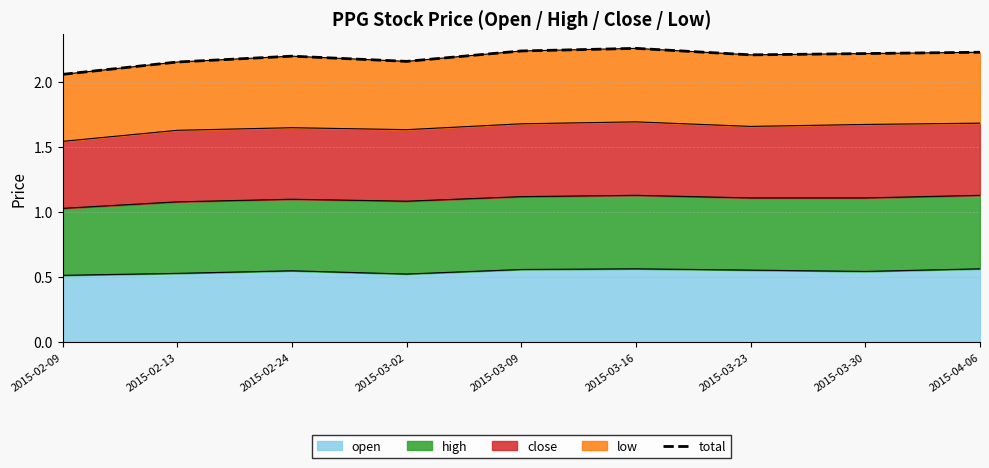

Which has a higher value, 2015-02-13 or 2015-02-24?

2015-02-24